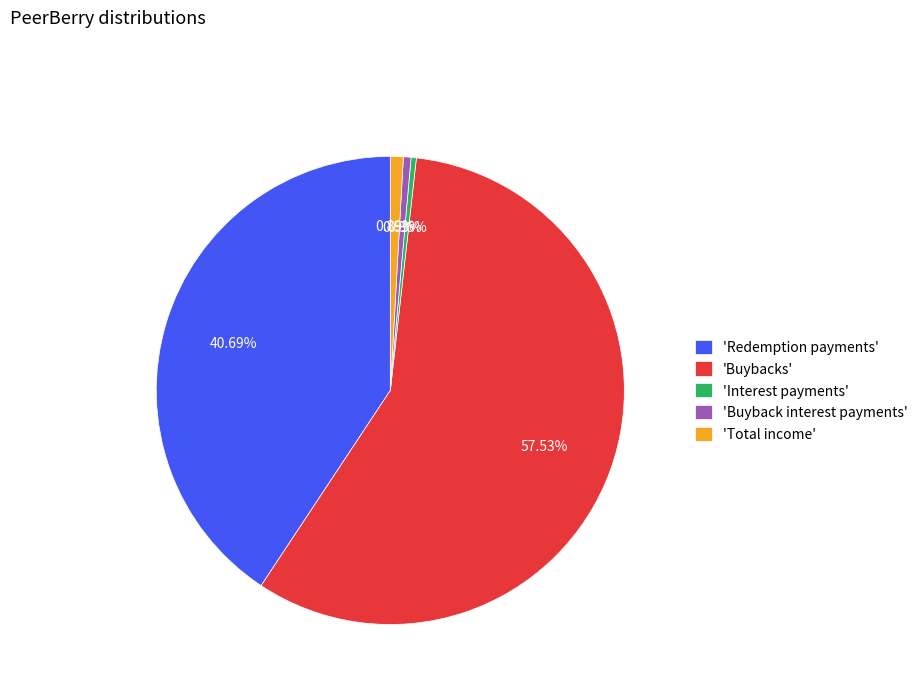

What is the largest slice in the pie chart?

'Buybacks'